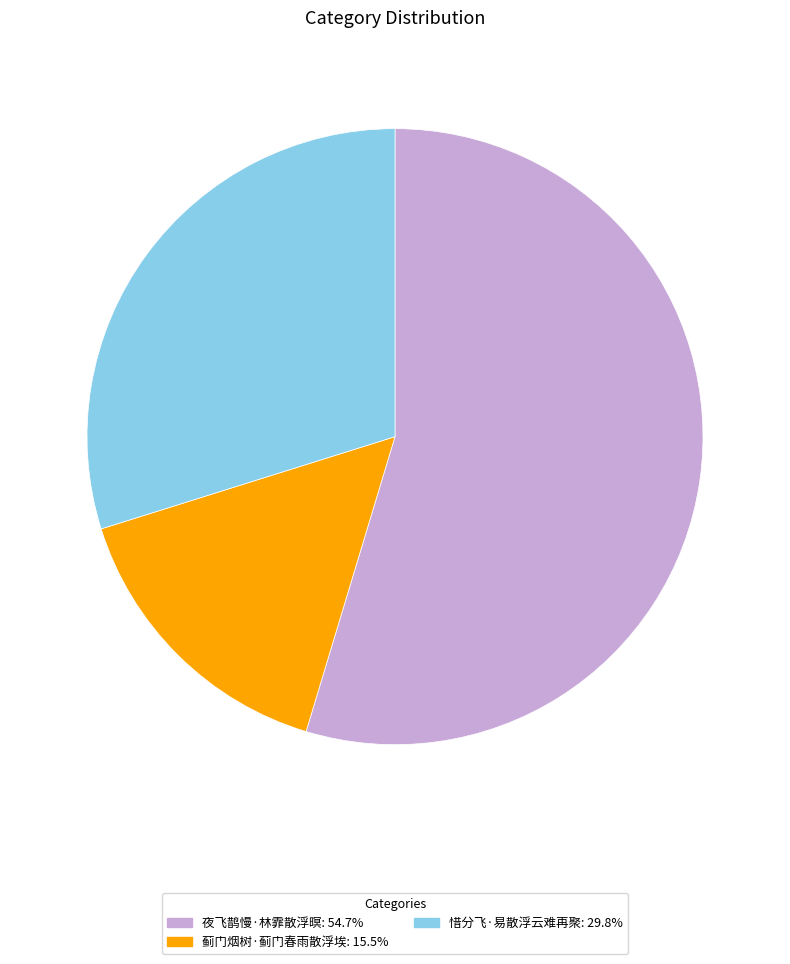

Which has a higher value, 蓟门烟树·蓟门春雨散浮埃 or 惜分飞·易散浮云难再聚?

惜分飞·易散浮云难再聚